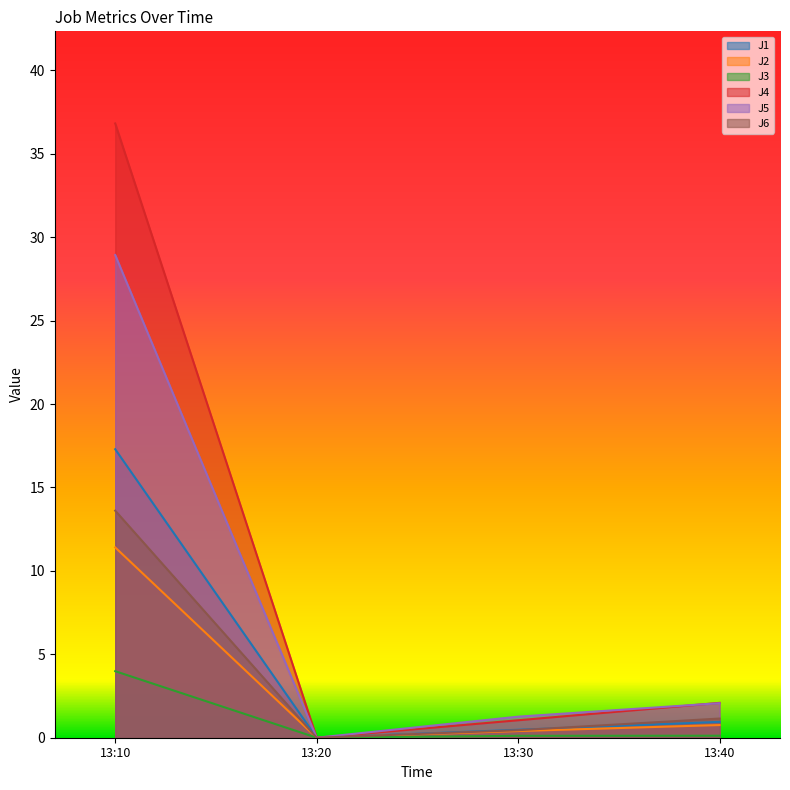

Which series has the largest total across all categories?

J4